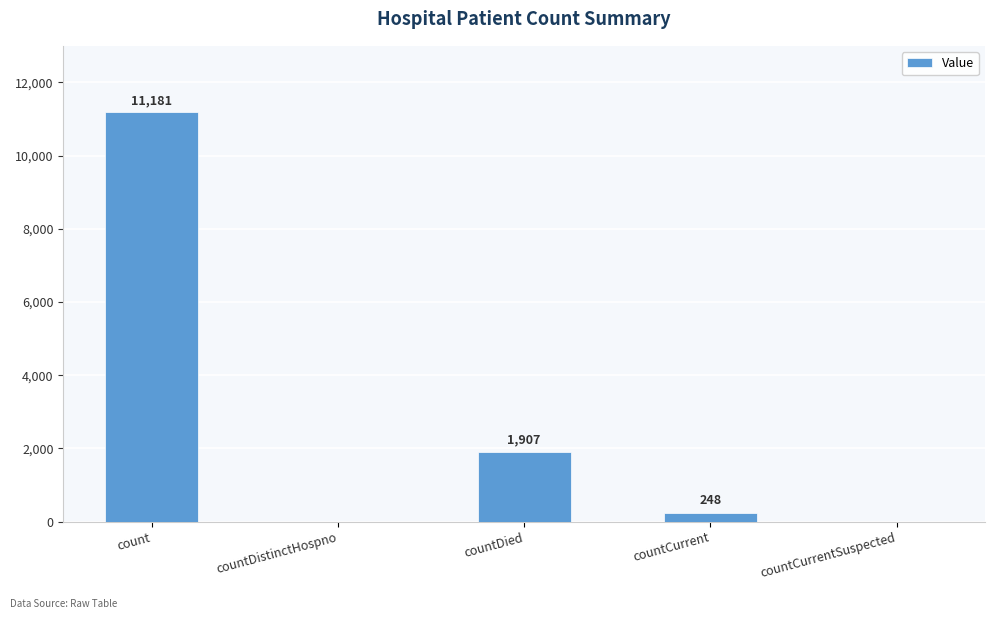

The value at count is 11181. True or false?

True